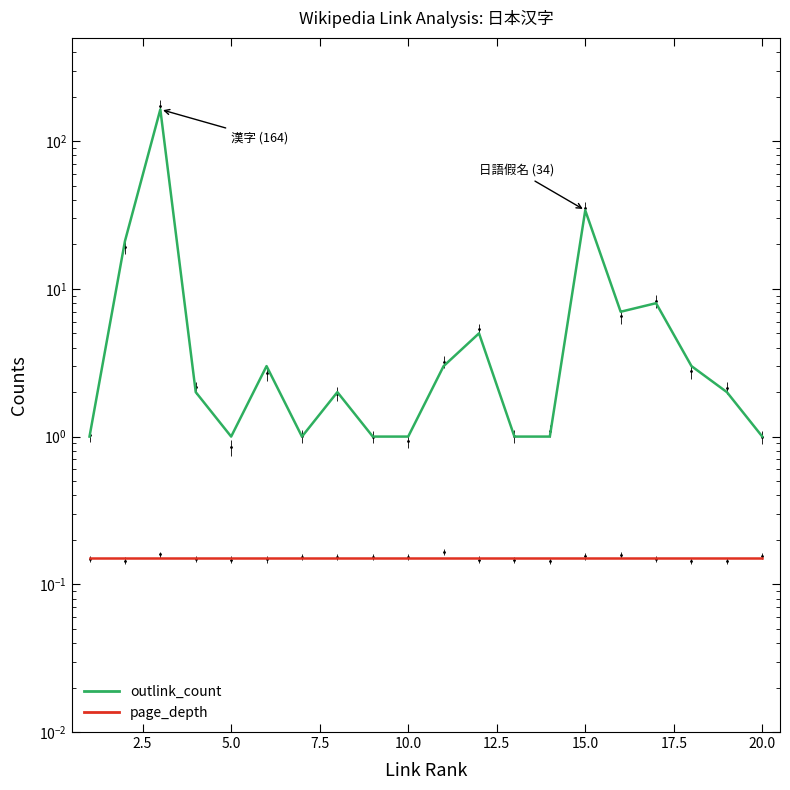

Reading left to right, list all the values displayed in this chart.

outlink_count: 1.0	21.0	164.0	2.0	1.0	3.0	1.0	2.0	1.0	1.0	3.0	5.0	1.0	1.0	34.0	7.0	8.0	3.0	2.0	1.0
page_depth: 0.2	0.2	0.2	0.2	0.2	0.2	0.2	0.2	0.2	0.2	0.2	0.2	0.2	0.2	0.2	0.2	0.2	0.2	0.2	0.2